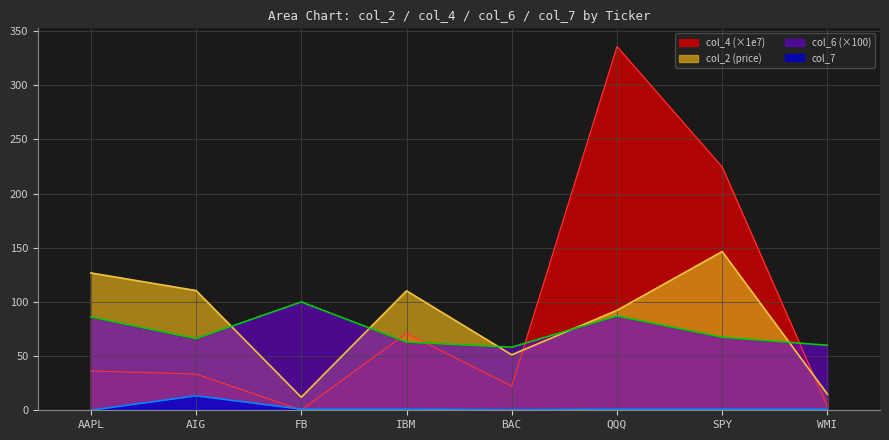

Which category has the lowest value across all series?

AAPL